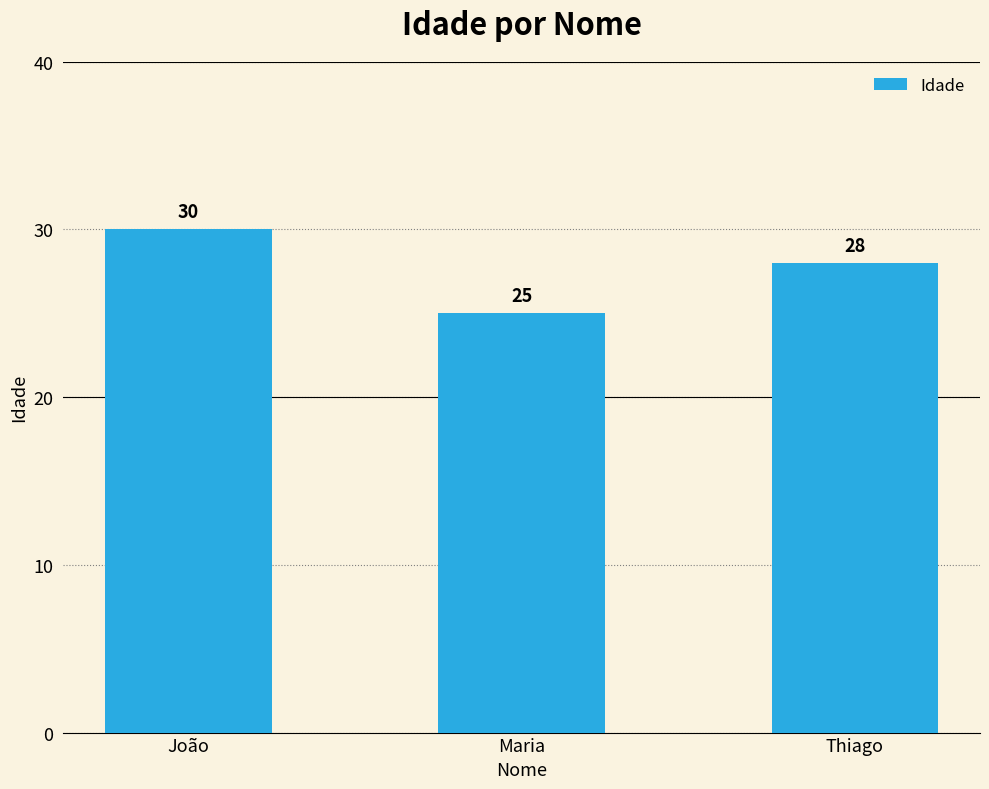

What is the value of the 1st bar from the left?

30